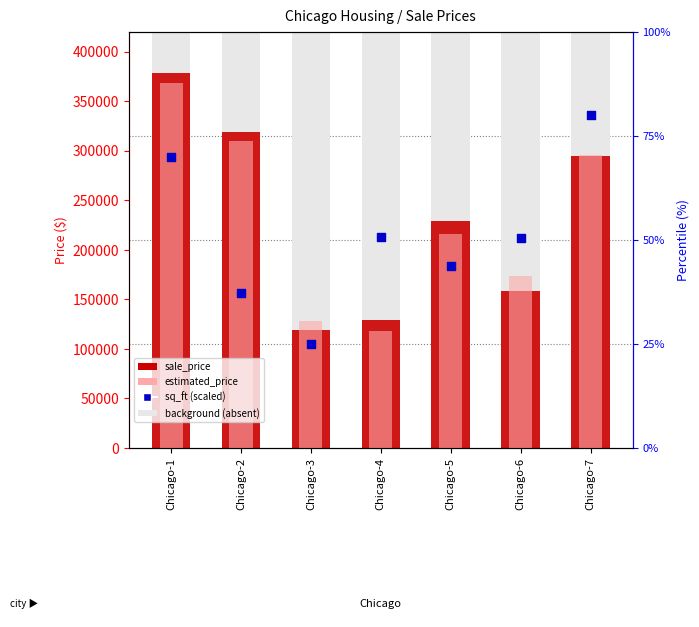

At which category is the sum across all series the highest?

Chicago-1